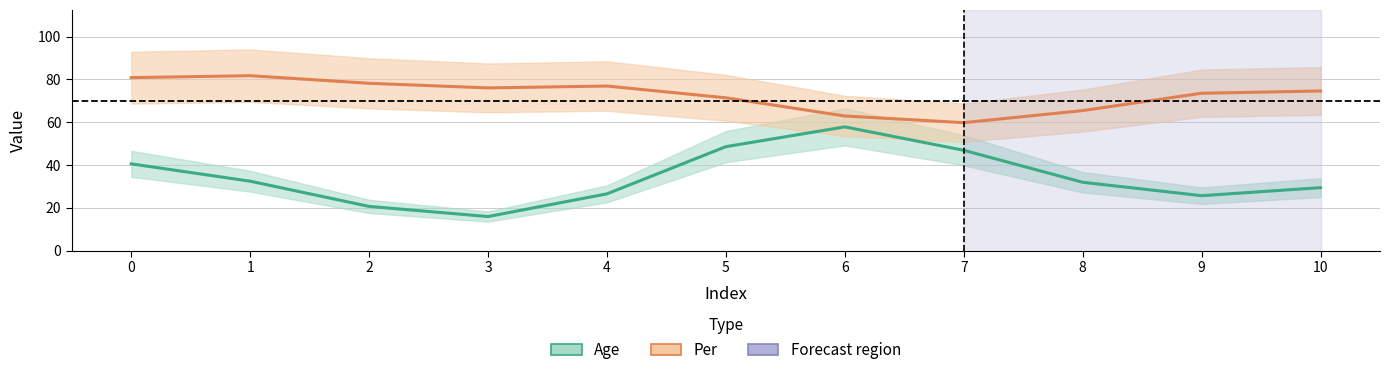

Reading left to right, transcribe all the data shown in this chart.

Age: 40.5	32.4	20.6	15.9	26.5	48.5	57.8	46.8	31.9	25.6	29.4
Per: 80.8	81.7	78.2	76.0	76.9	71.4	62.9	59.8	65.4	73.5	74.6